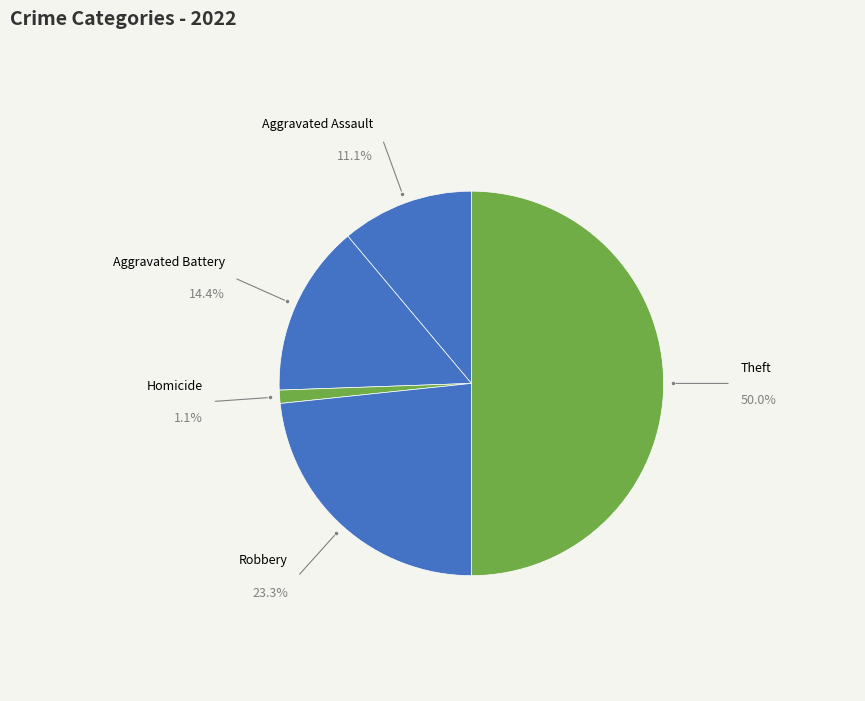

How many segments does this pie chart have?

5